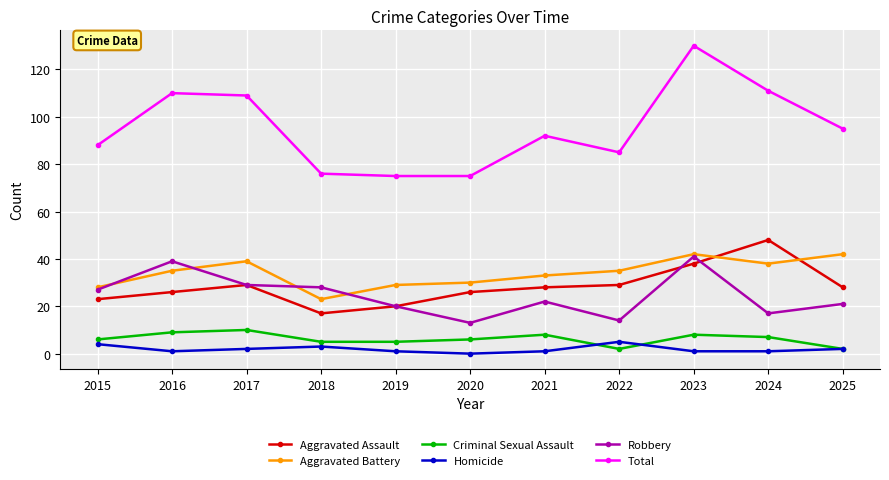

What is the greatest value displayed?

130